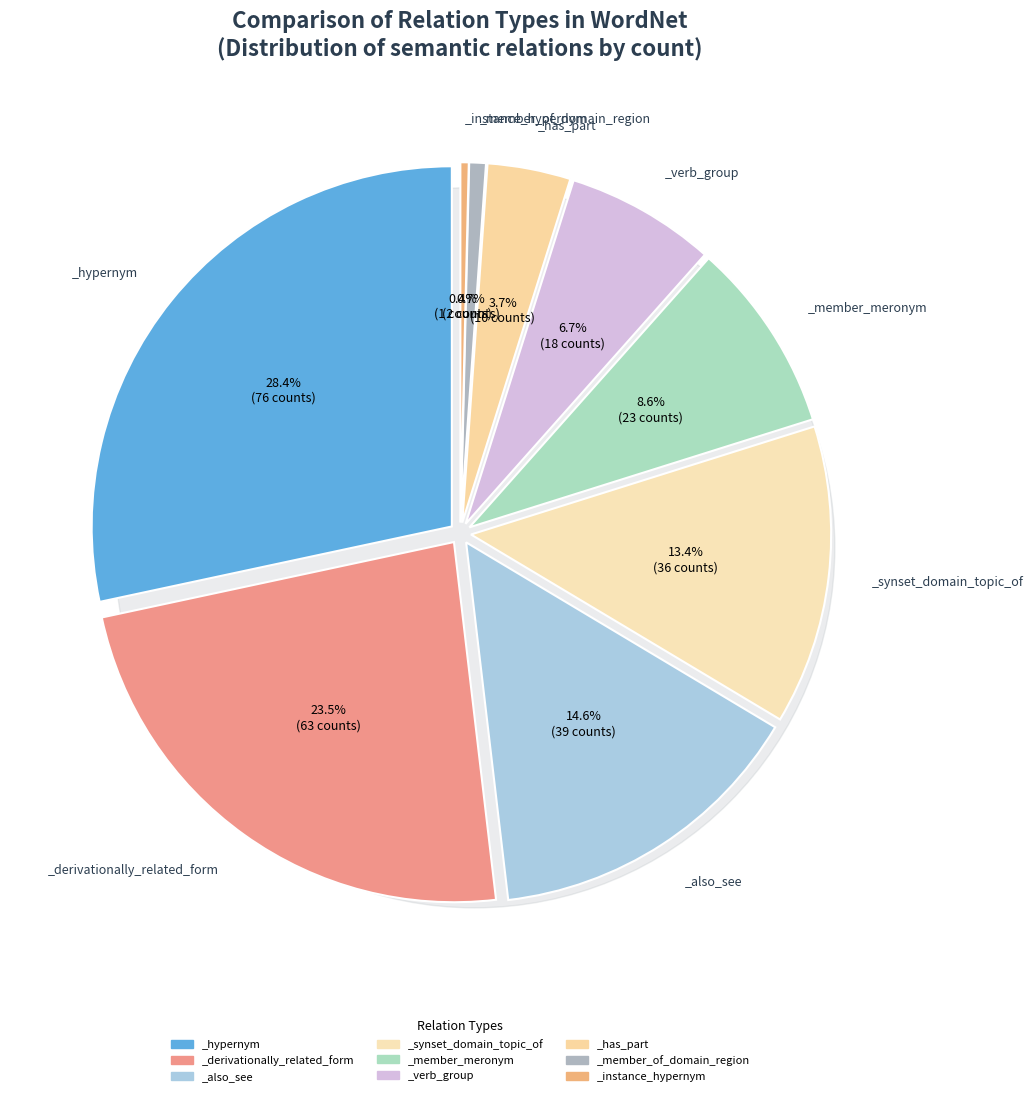

To the nearest percent, what is the average slice percentage?

11%